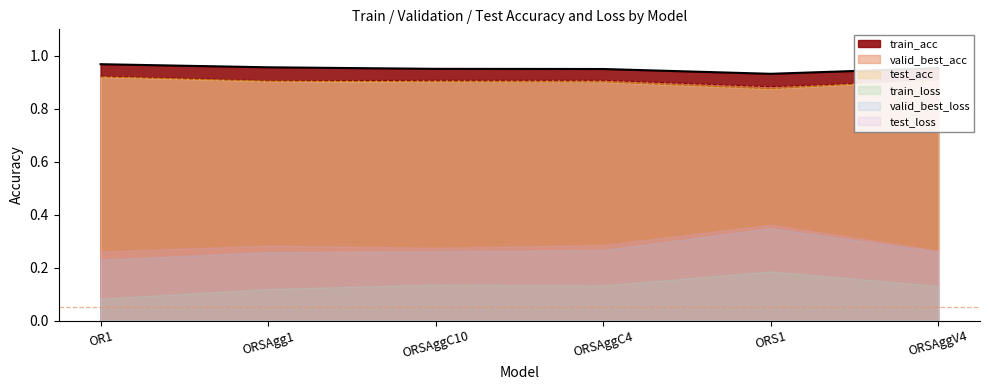

What is the maximum value shown in the chart?

1.0